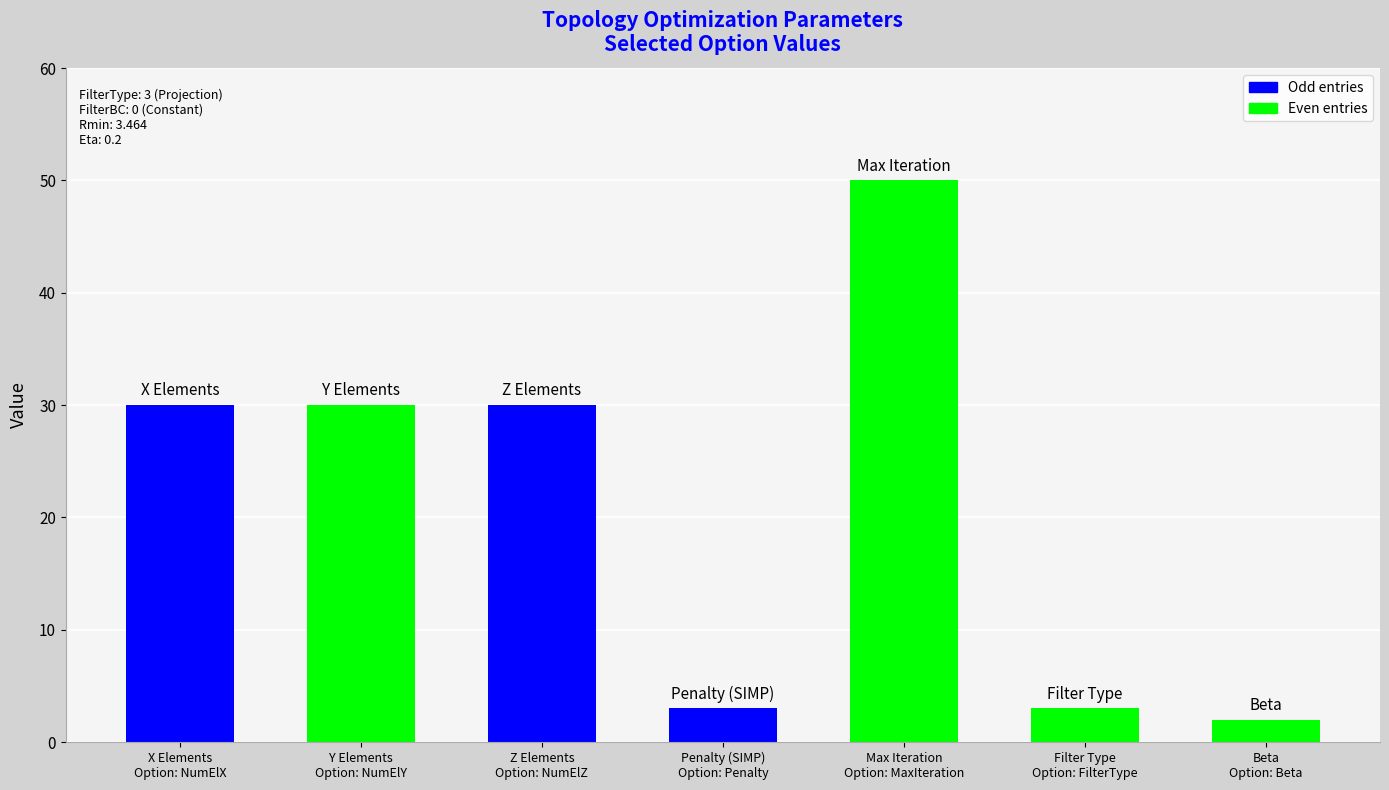

What is the difference between the maximum and minimum values?

48